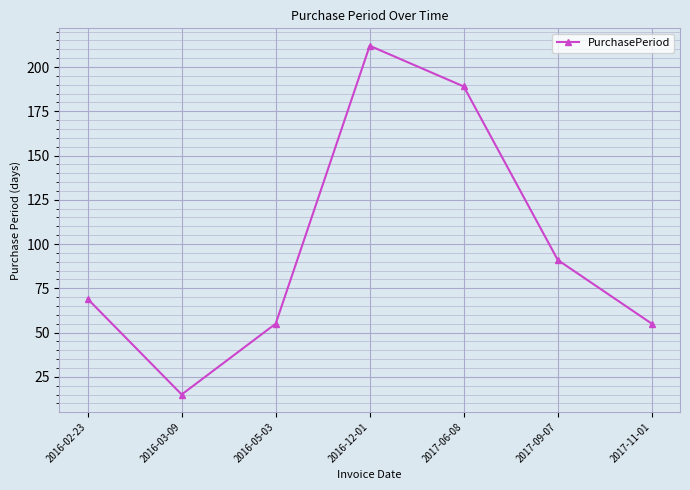

What is the label of the 4th point from the right?

2016-12-01